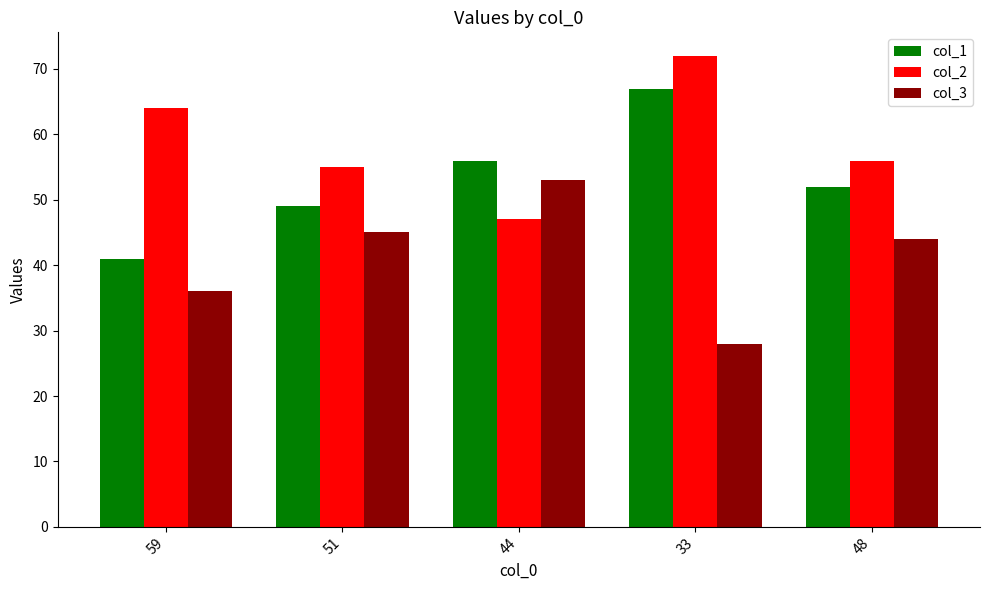

Which series has the largest total across all categories?

col_2